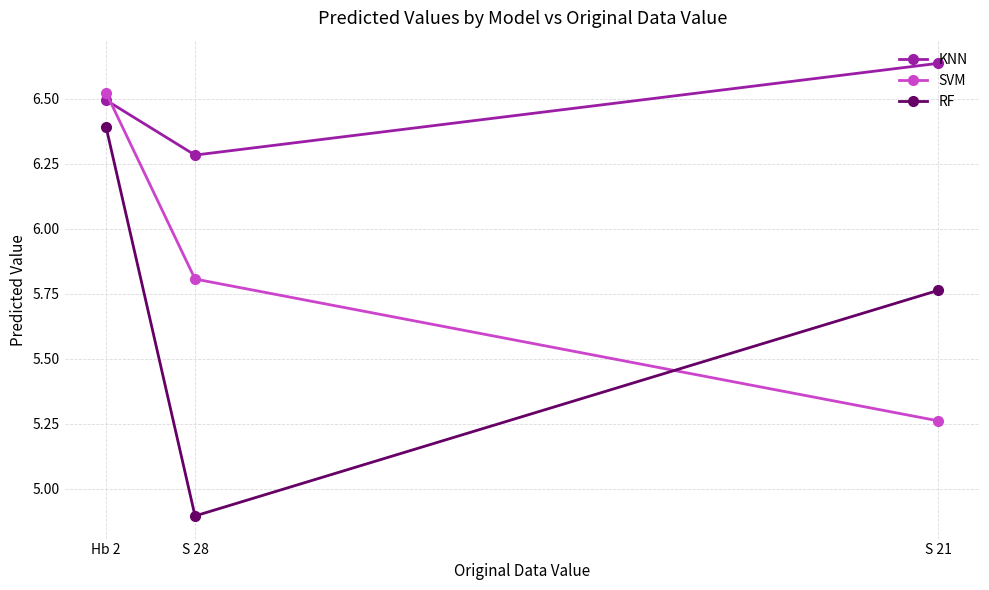

What is the label of the 1st point from the right?

S 21